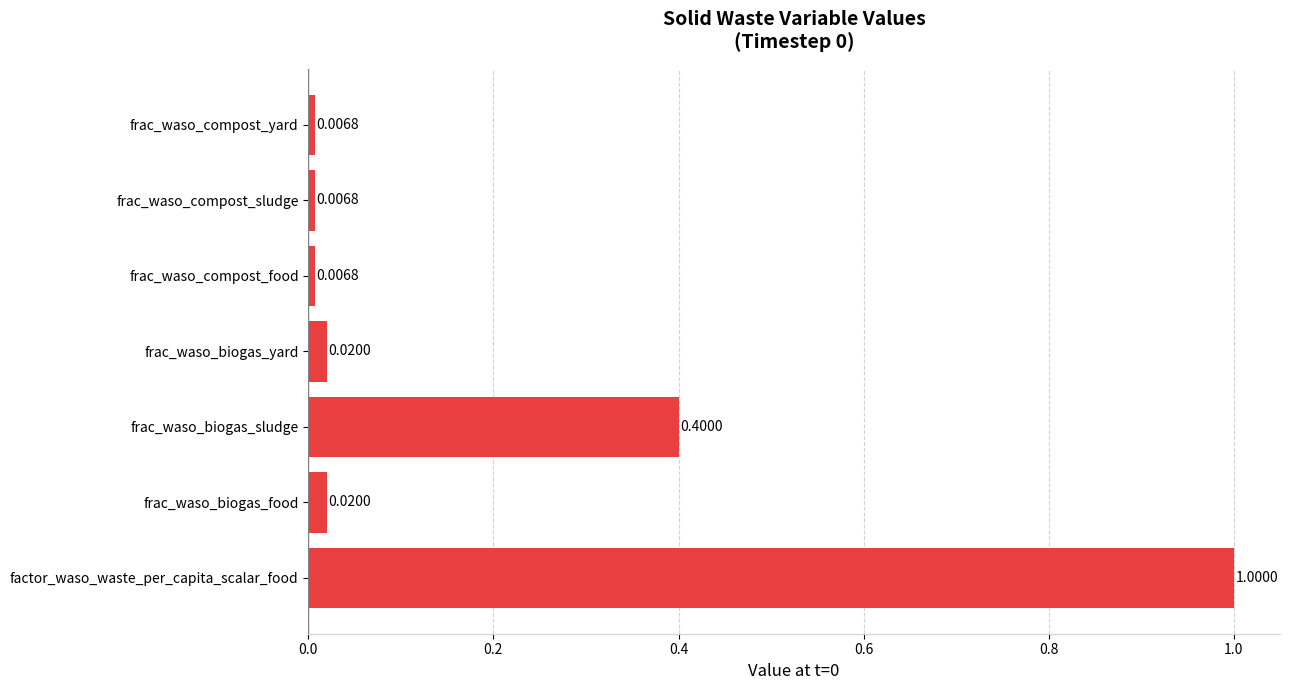

How many categories are shown in the chart?

7